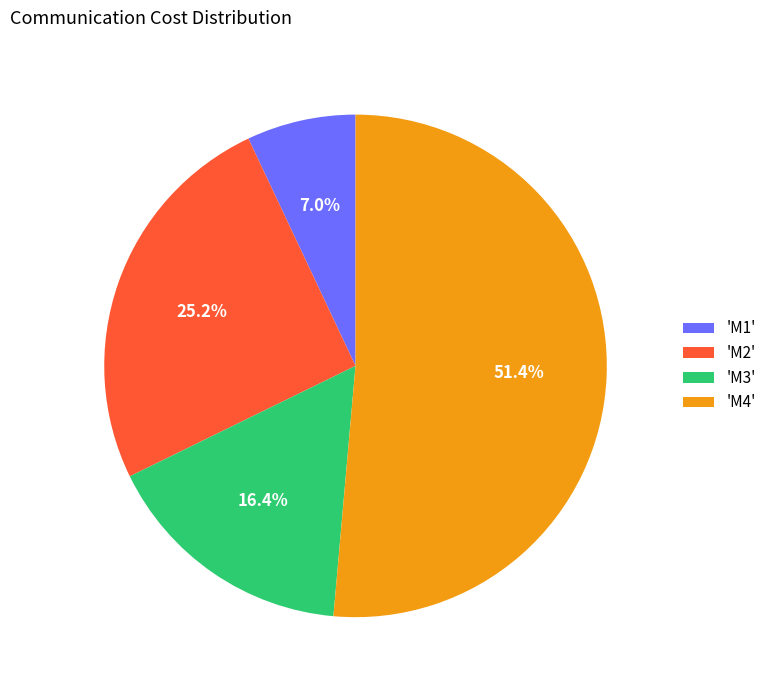

Count the number of slices in the pie.

4